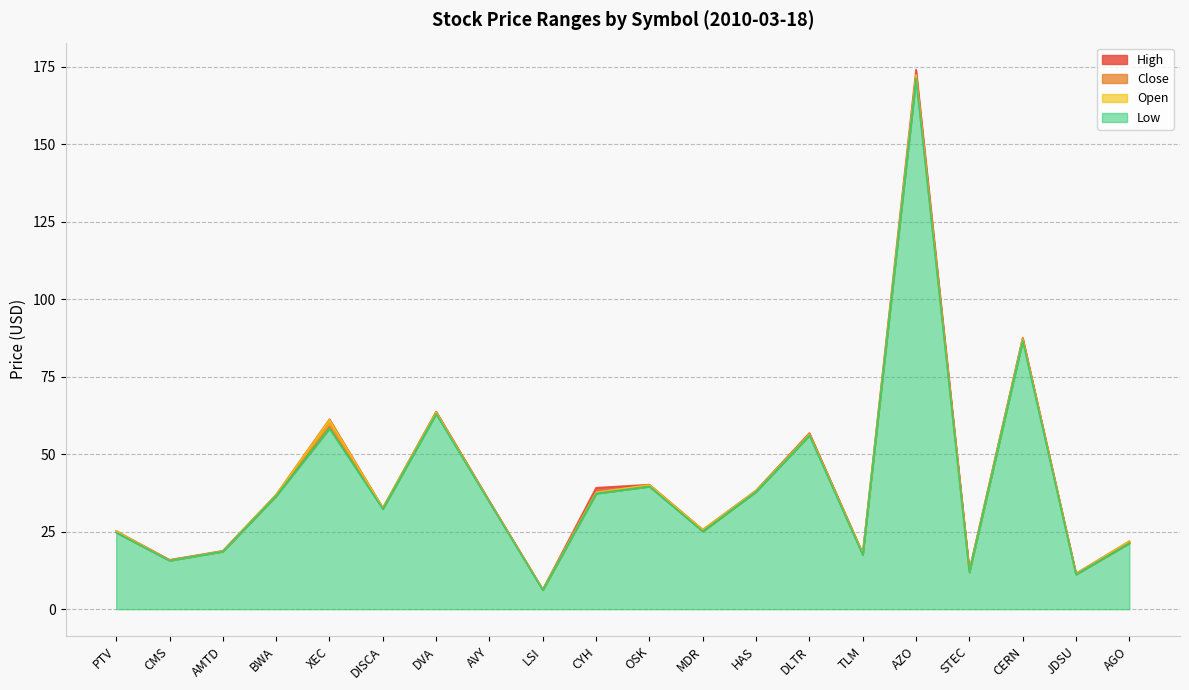

What is the value of the Low point at the 9th from the left?

6.2